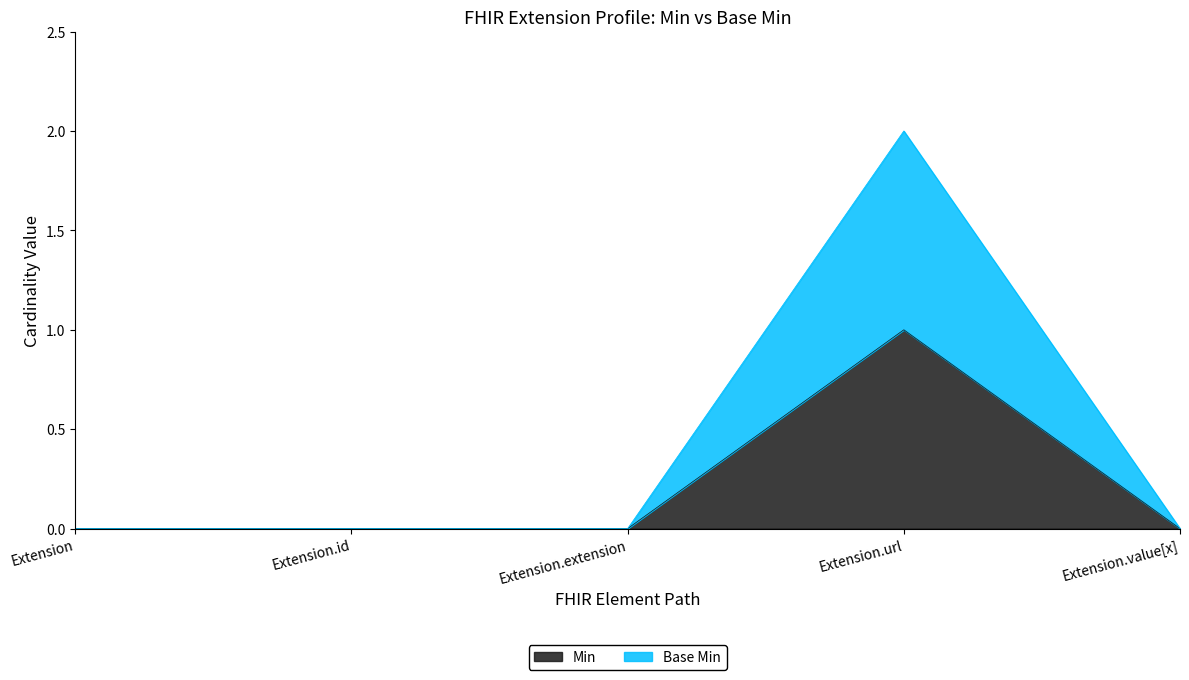

Which series changed the most between Extension.id and Extension.value[x]?

Min